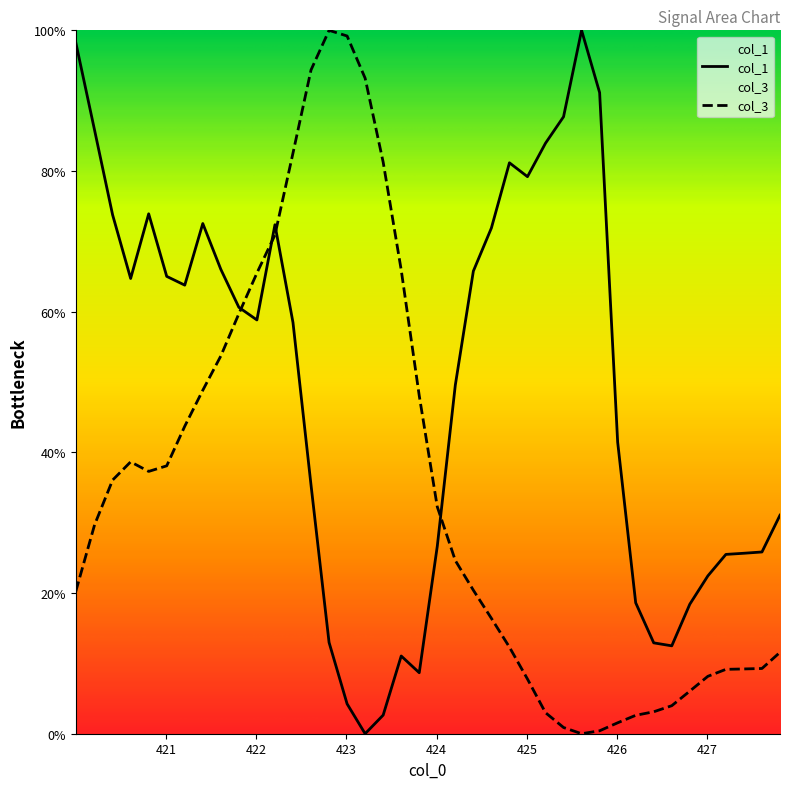

Does the chart display data point markers on the line(s)?

No